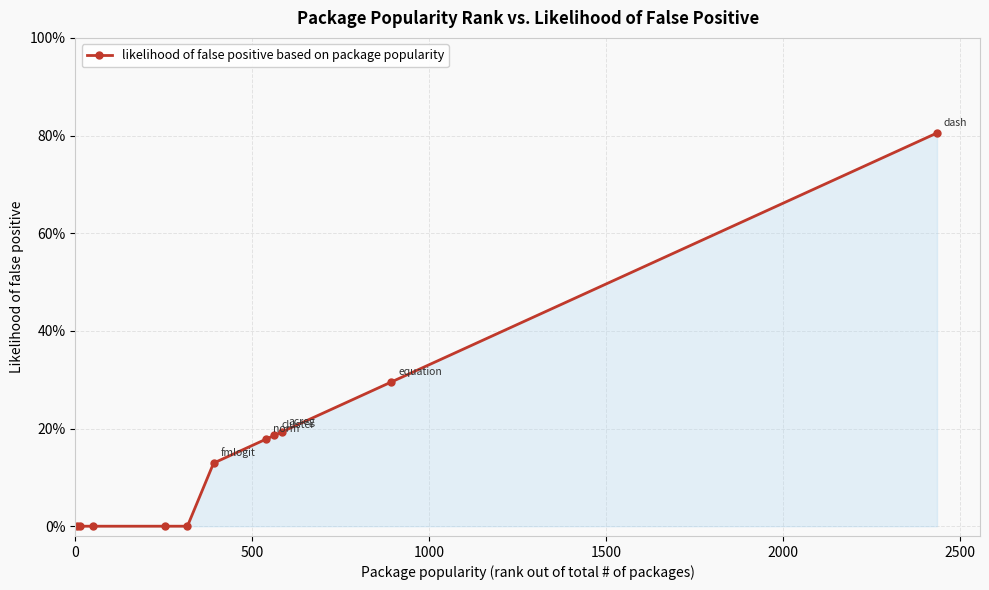

Is this an area chart (filled region under the line)?

Yes